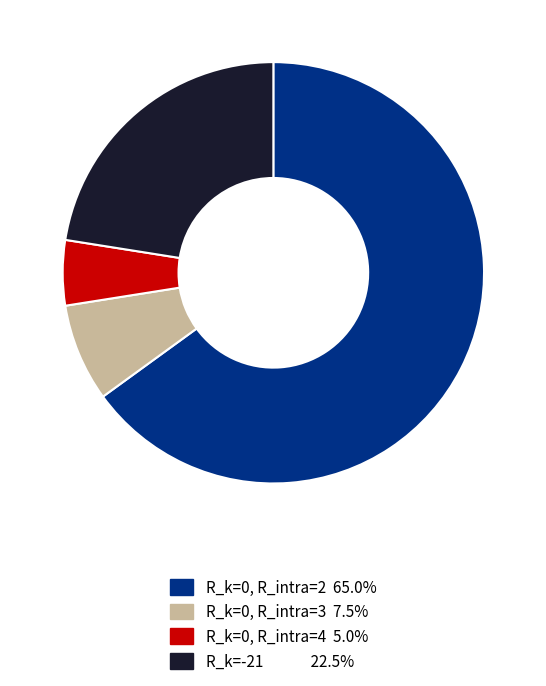

Is there a majority slice in this chart?

Yes